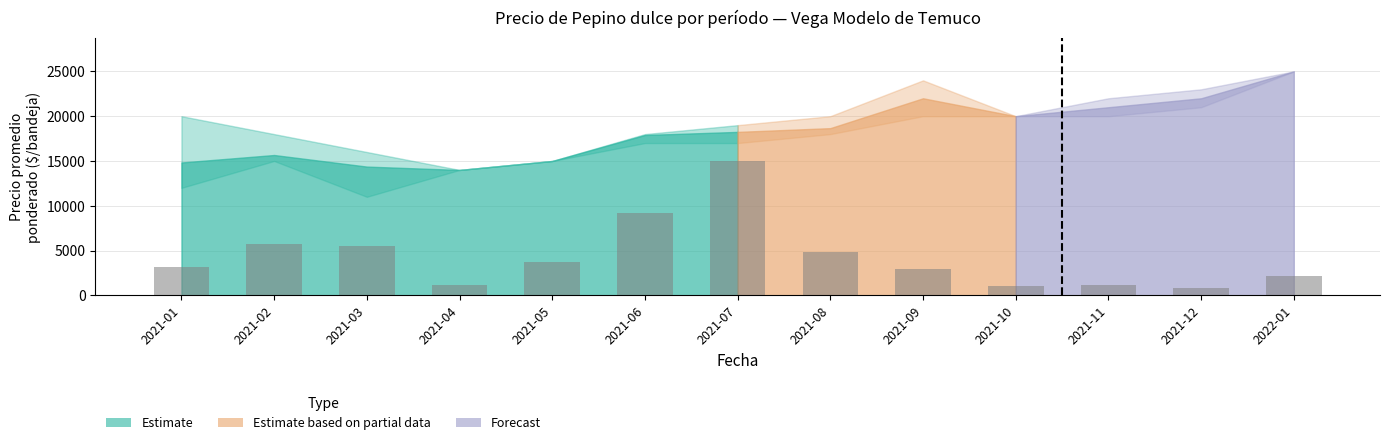

Reading left to right, what are all the values shown in this chart?

2021-01=3131.1	2021-02=5679.6	2021-03=5461.2	2021-04=1165.0	2021-05=3713.6	2021-06=9218.4	2021-07=15000.0	2021-08=4878.6	2021-09=2912.6	2021-10=1019.4	2021-11=1165.0	2021-12=873.8	2022-01=2184.5